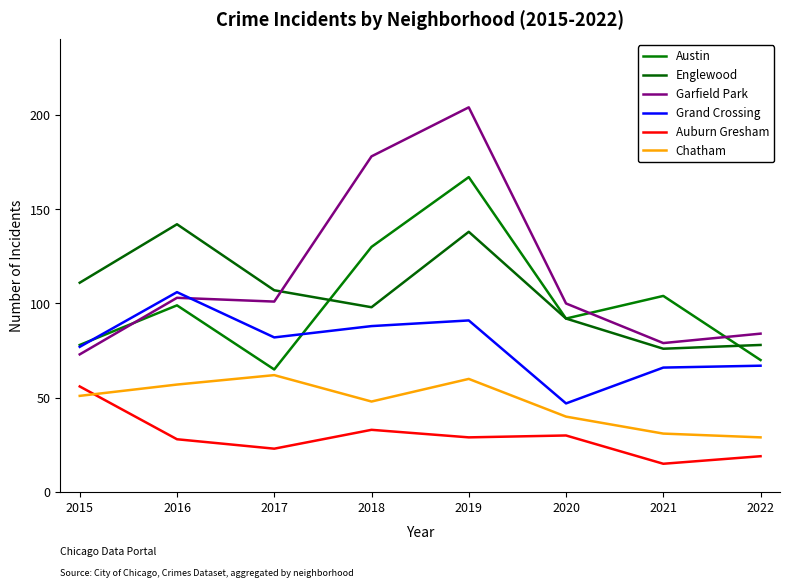

How many lines are shown in the chart?

6